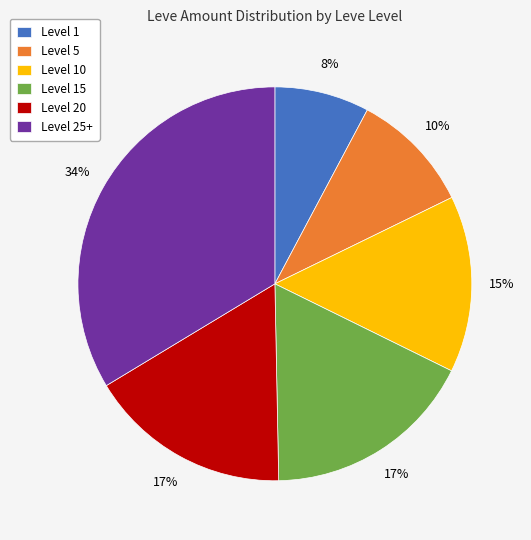

Is it true that Level 5 is 24% of the pie?

False